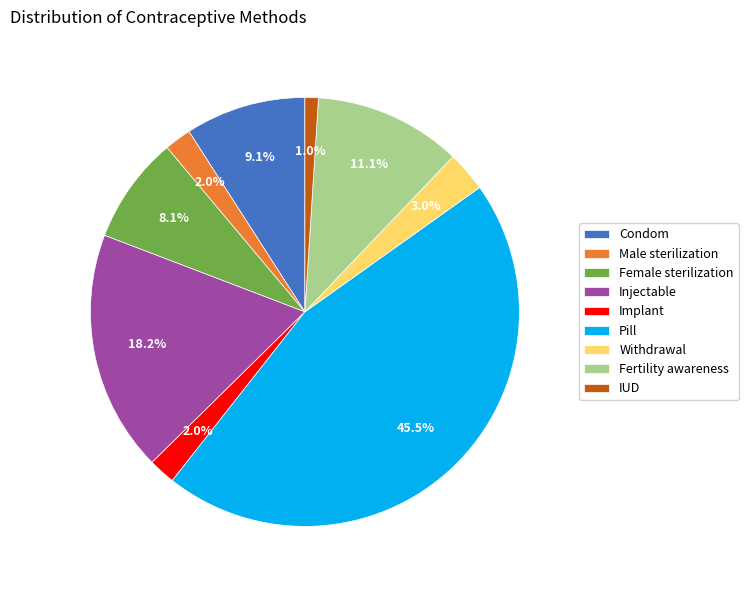

To the nearest percent, what percentage of the pie is Implant?

2%